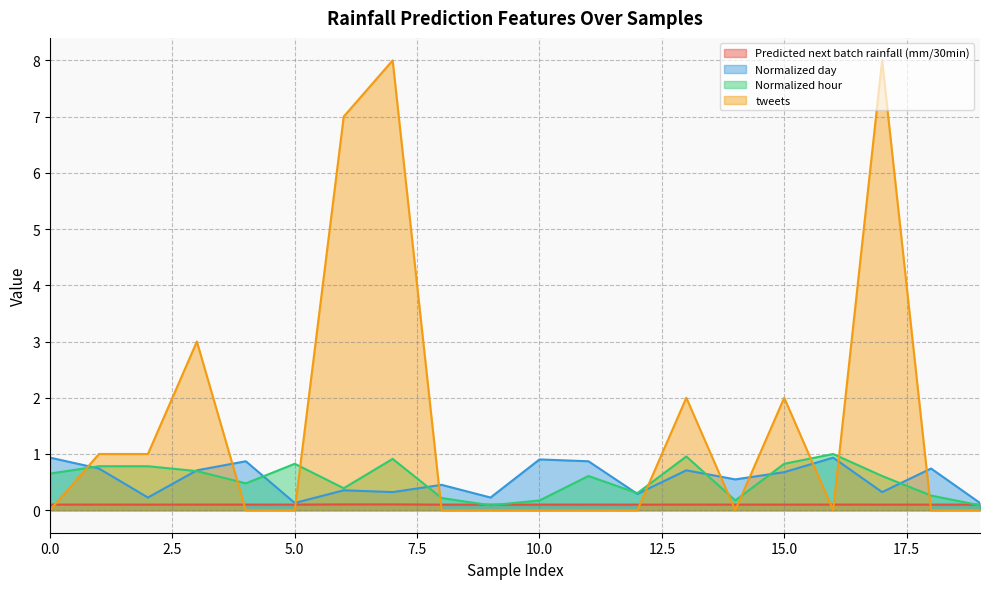

What is the sum of the Predicted next batch rainfall (mm/30min) values at 17 and 12?

0.2